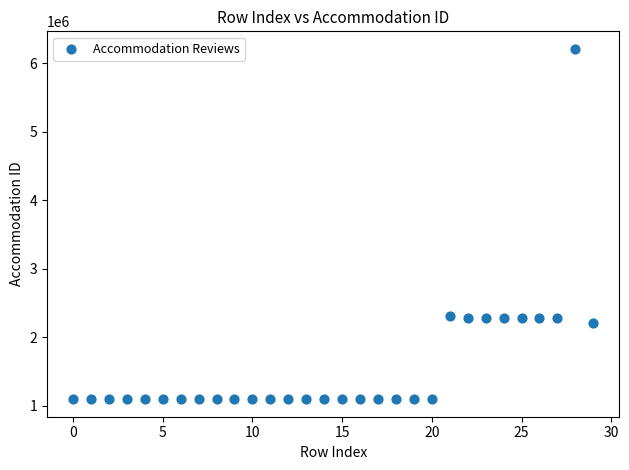

What is the range of Y values (max minus min)?

5117667